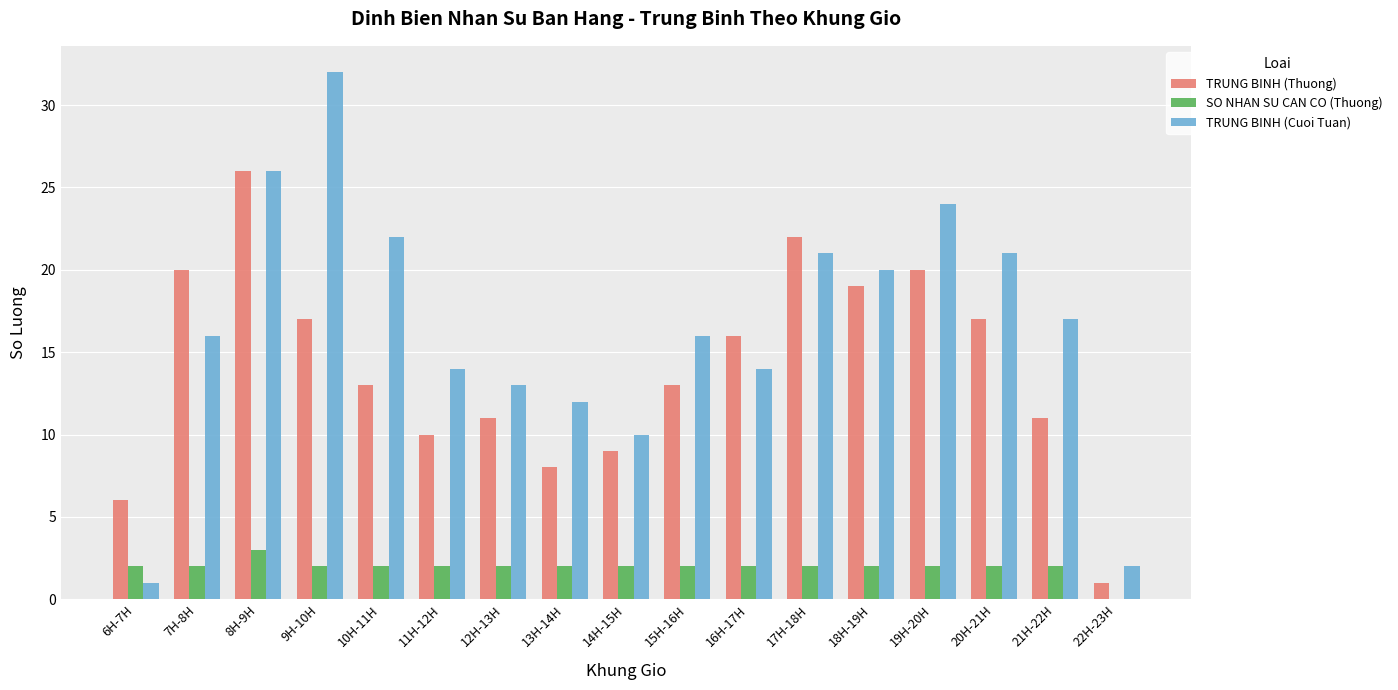

At which label does TRUNG BINH (Thuong) reach its peak?

8H-9H